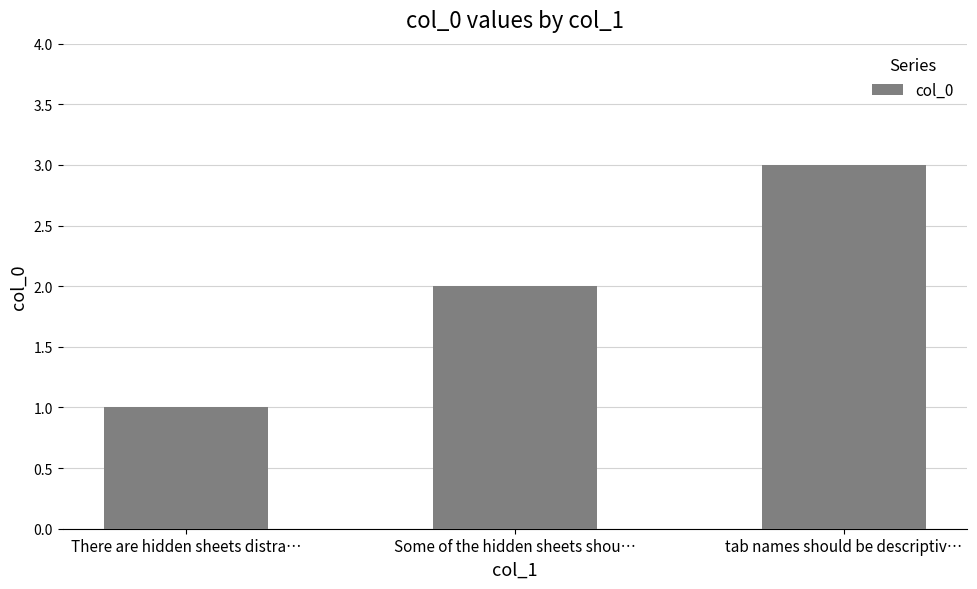

How many bars are there in total?

3